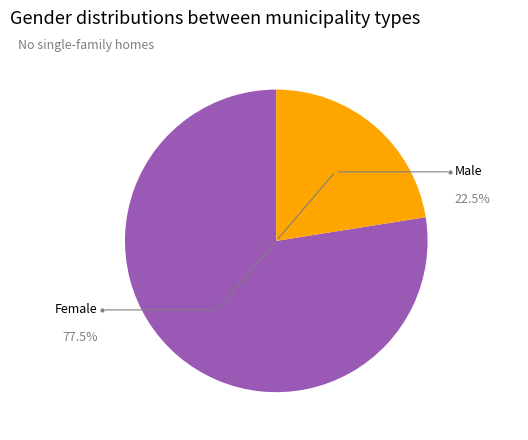

Between Female and Male, which is larger?

Female